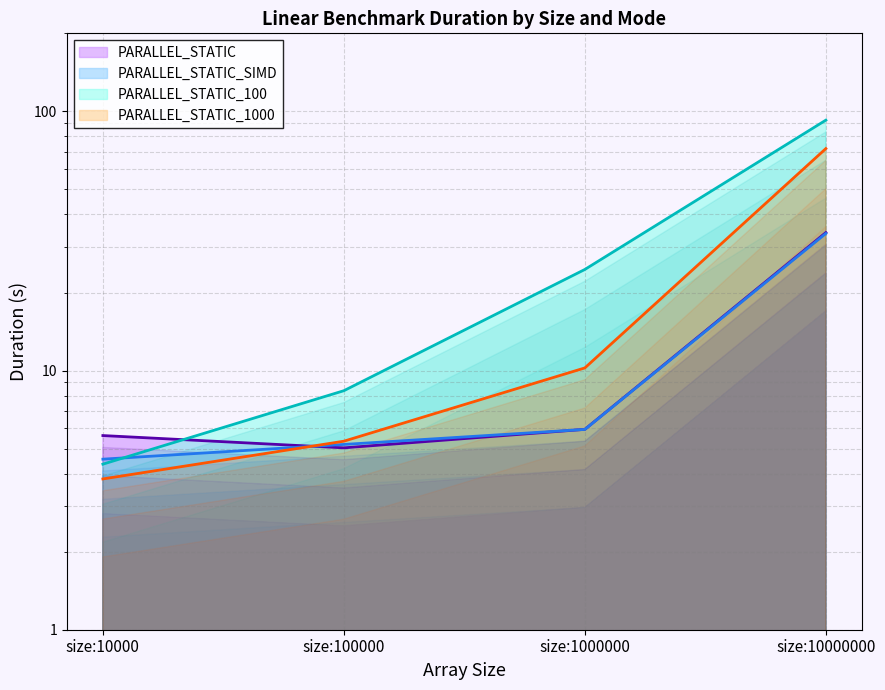

What are all the series names shown in the legend?

PARALLEL_STATIC, PARALLEL_STATIC_SIMD, PARALLEL_STATIC_100, PARALLEL_STATIC_1000